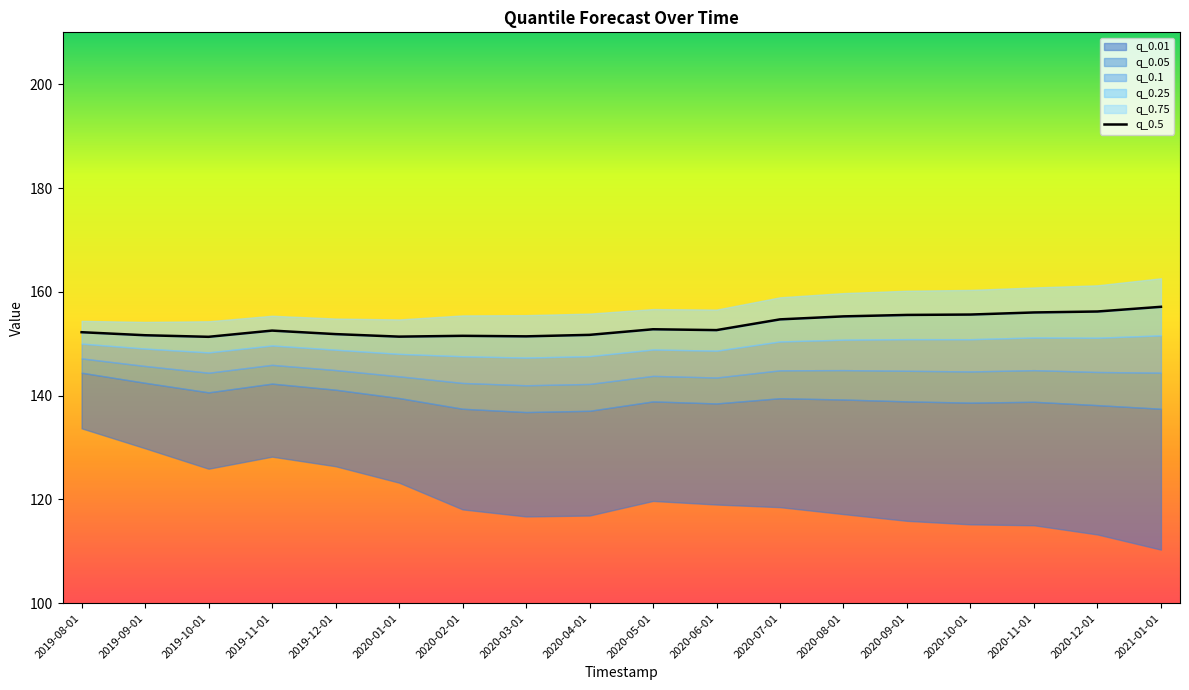

What is the difference between the maximum and minimum values?

5.8